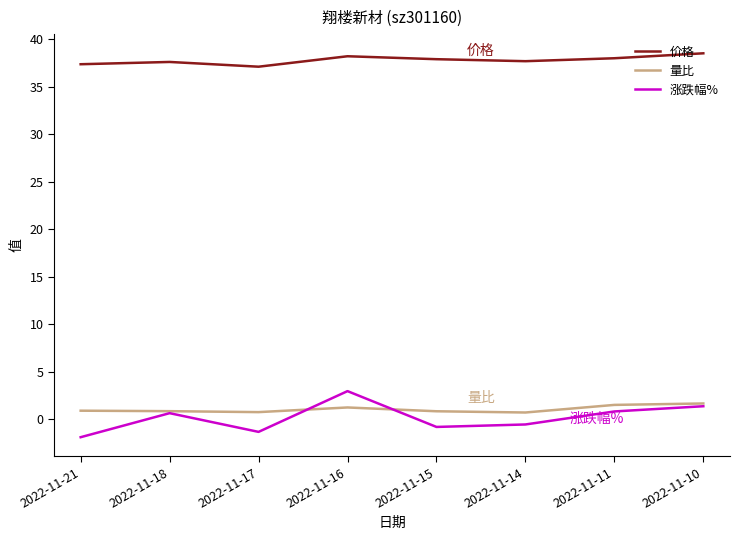

Rank the series at 2022-11-21 from lowest to highest value.

涨跌幅%, 量比, 价格